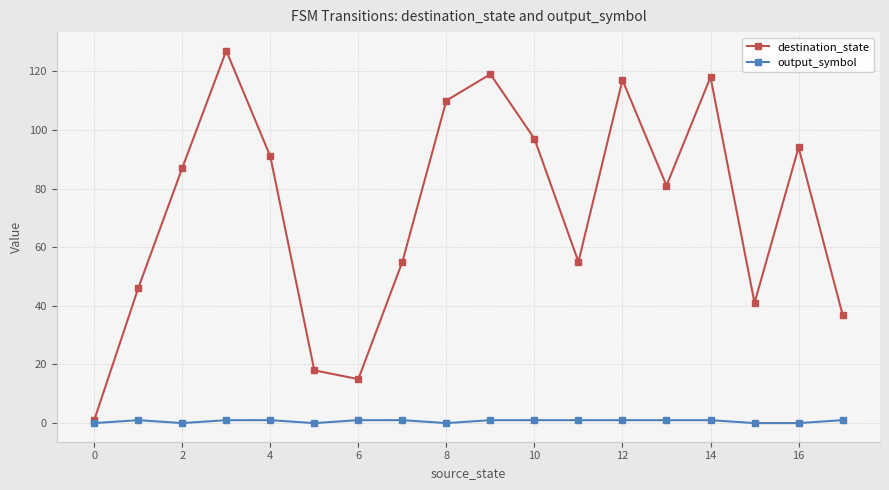

Reading left to right, what are all the values shown in this chart?

destination_state: 1	46	87	127	91	18	15	55	110	119	97	55	117	81	118	41	94	37
output_symbol: 0	1	0	1	1	0	1	1	0	1	1	1	1	1	1	0	0	1